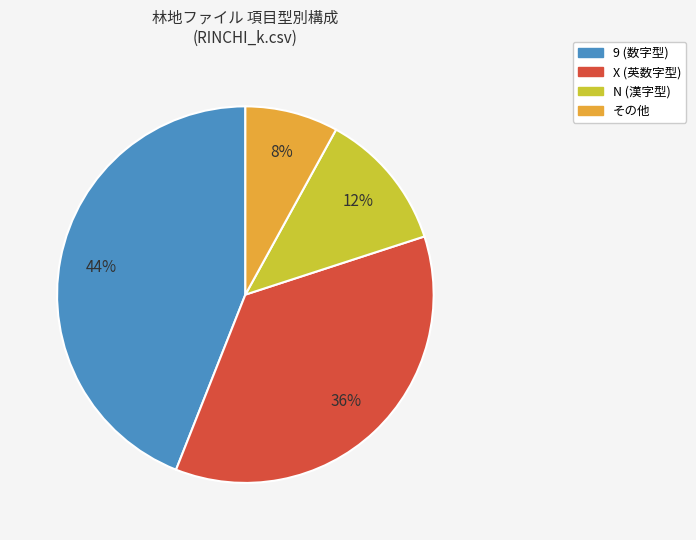

How many slices are in this pie chart?

4